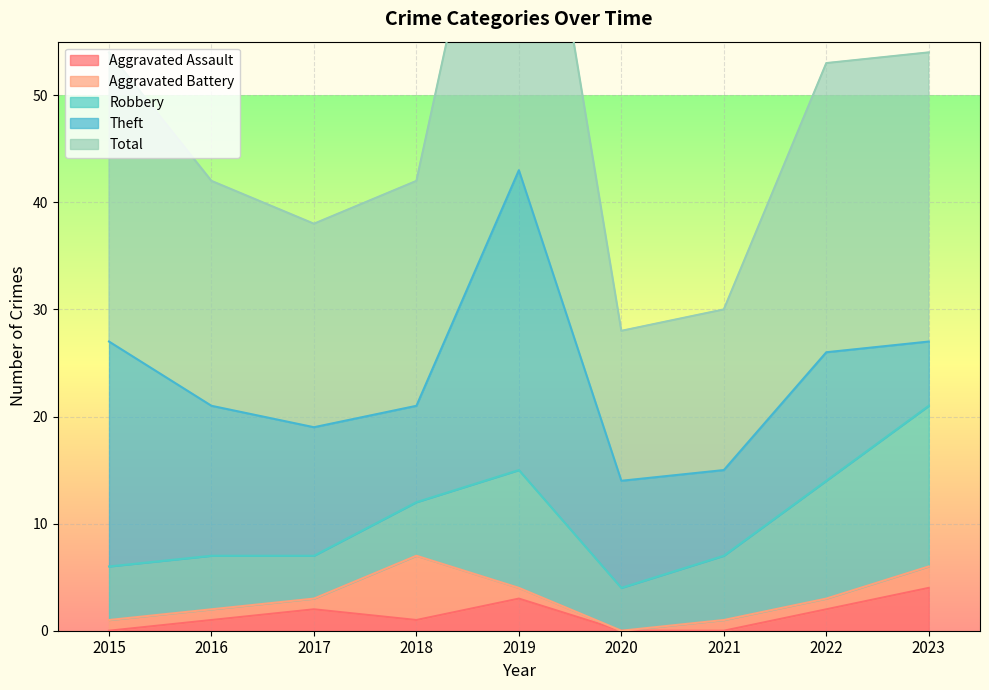

How many series are shown in this chart?

5